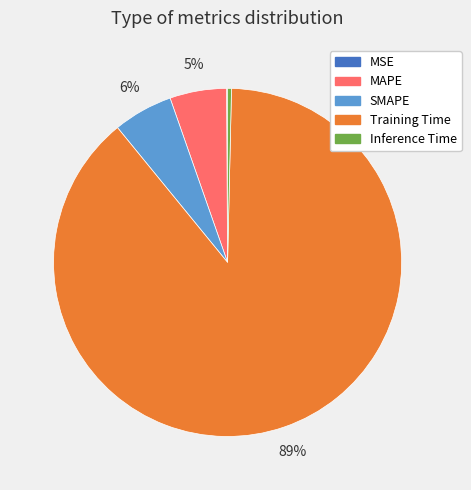

Which category has the biggest portion of the pie?

Training Time